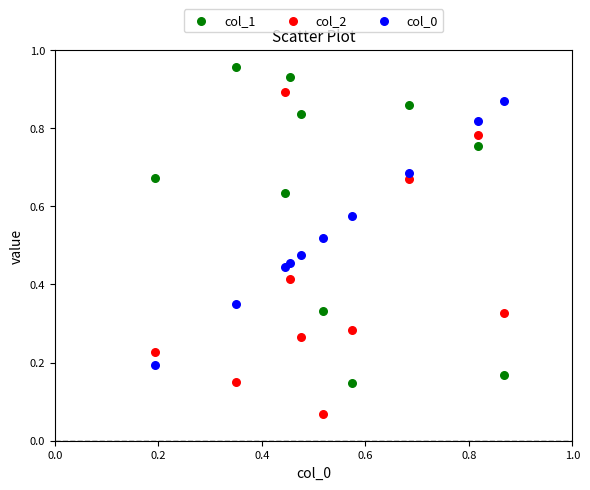

Which series has the largest Y range (max minus min)?

col_2